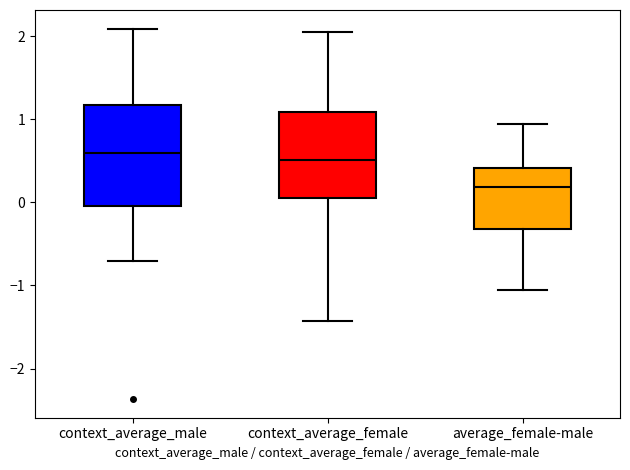

Reading left to right, transcribe this box plot: for each box, give where its median line is, the range the box spans, and where its two whiskers end, as read against the y-axis. The values are not printed on the chart, so give them approximately, as read against the axis.

context_average_male: median 0.6, box 0.0 to 1.2, whiskers -0.7 to 2.1
context_average_female: median 0.5, box 0.1 to 1.1, whiskers -1.4 to 2.0
average_female-male: median 0.2, box -0.3 to 0.4, whiskers -1.1 to 0.9